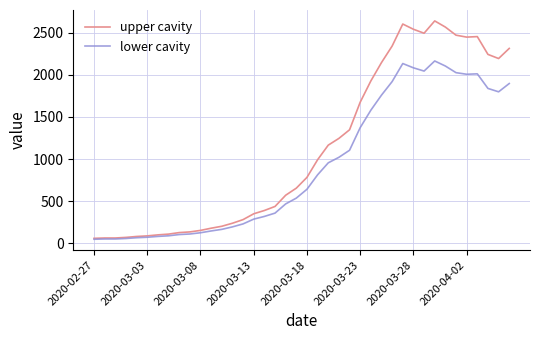

Which series has the largest total across all categories?

upper cavity